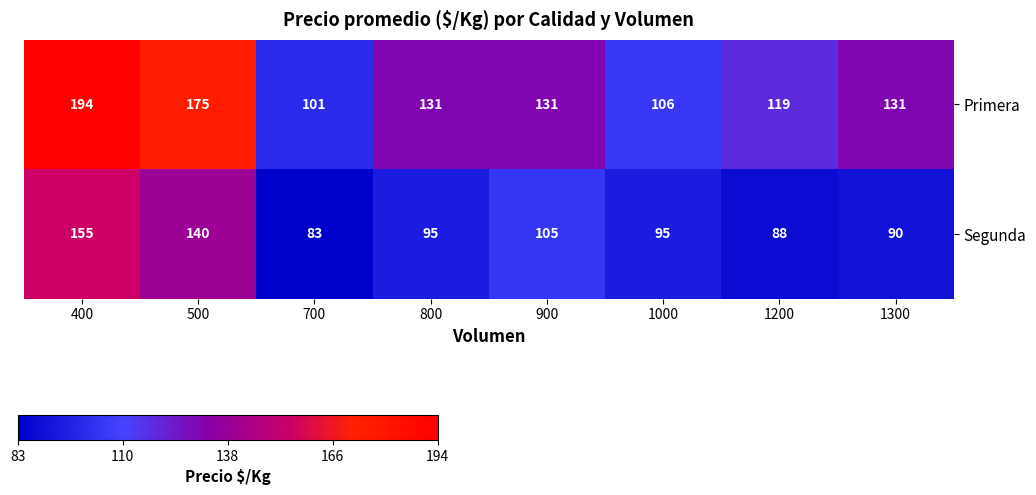

True or false: Primera has a value of 194 at 400.

True